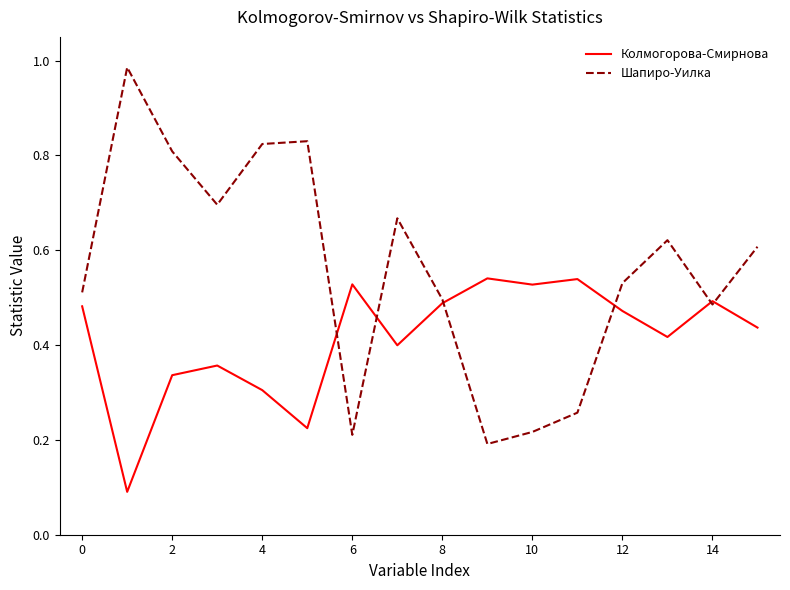

Does the chart display data point markers on the line(s)?

No